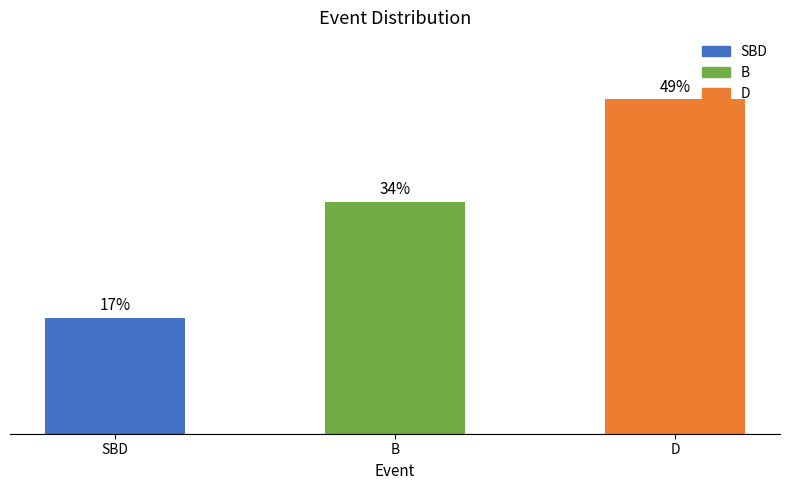

Between D and B, which is larger?

D